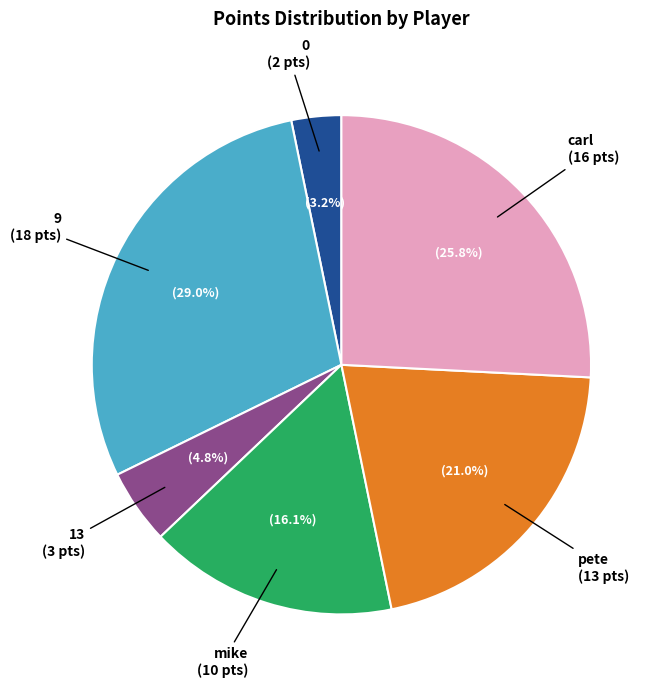

How many segments does this pie chart have?

6